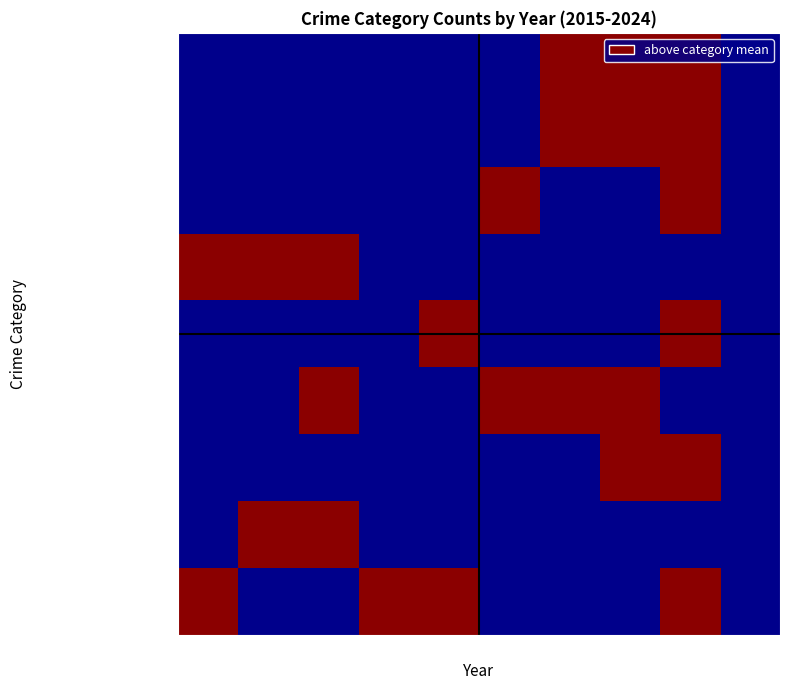

Between 2019 and 2024, which is larger?

2019